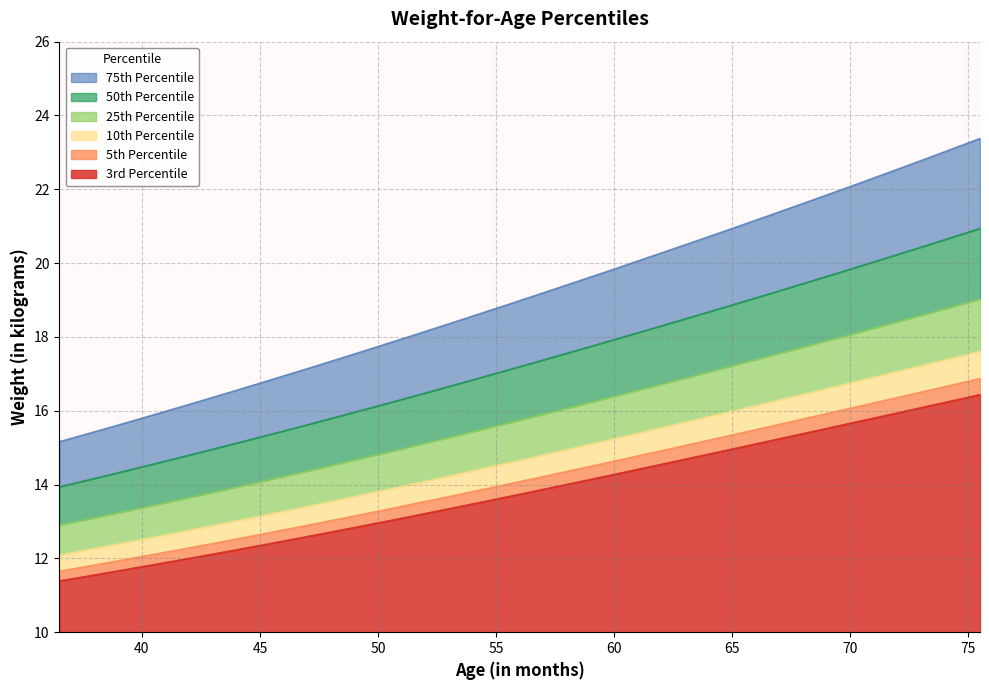

Is it true that 25th Percentile equals 3.4 at 60.5?

False